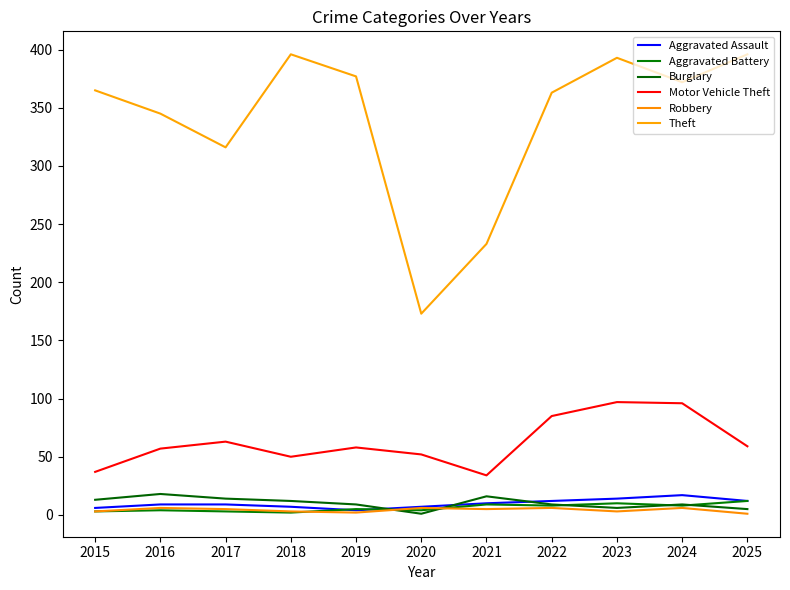

In Burglary, how many points are higher than both neighbors (excluding endpoints)?

3